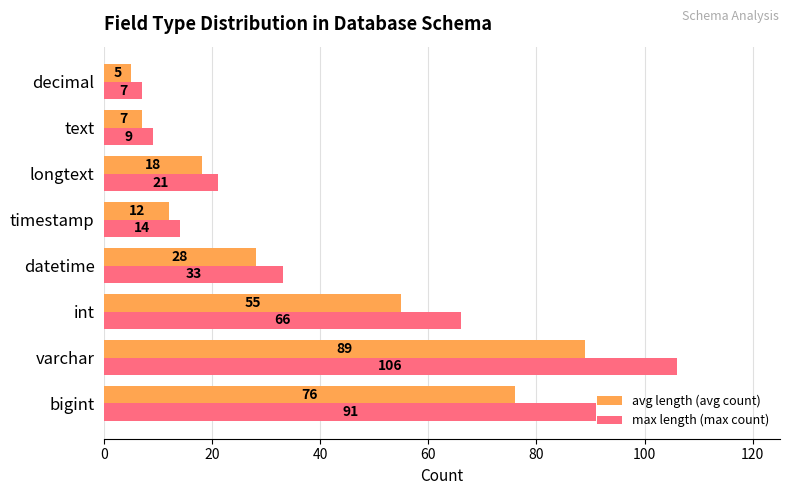

Which series has the widest spread of values?

max length (max count)